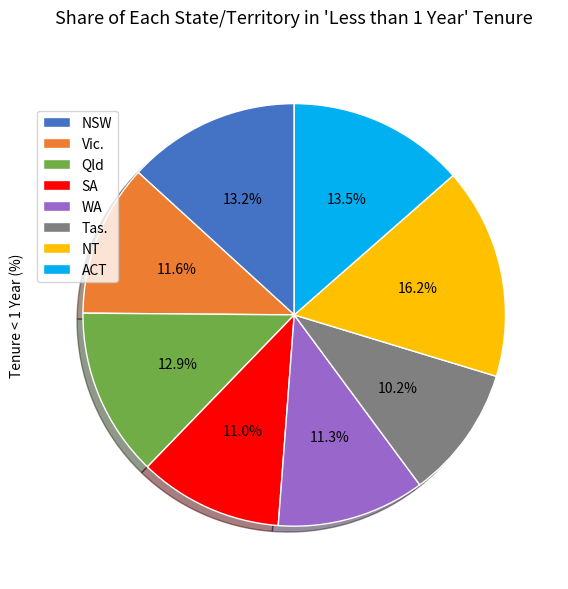

What percentage is the NT slice, to the nearest percent?

16%